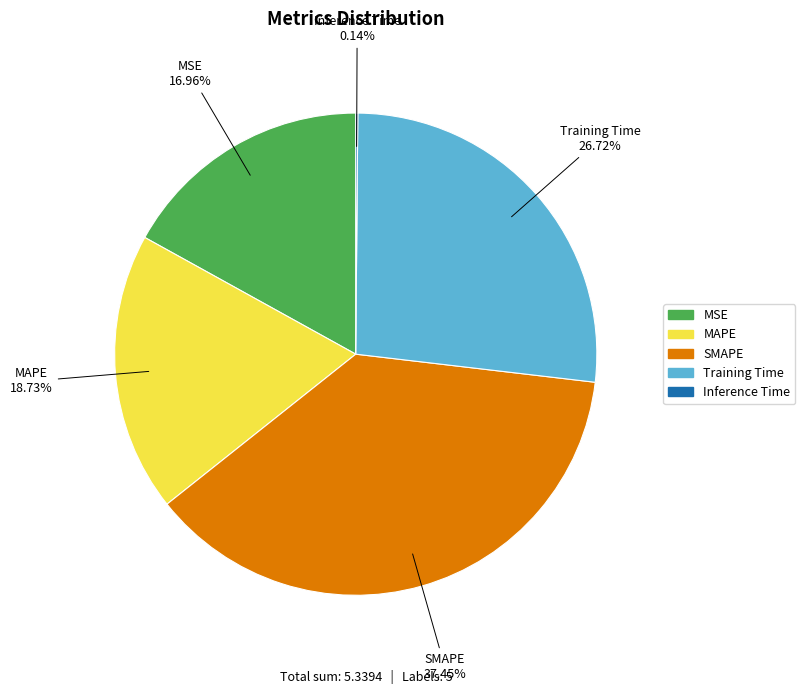

How much of the chart is everything except MSE?

83.0%